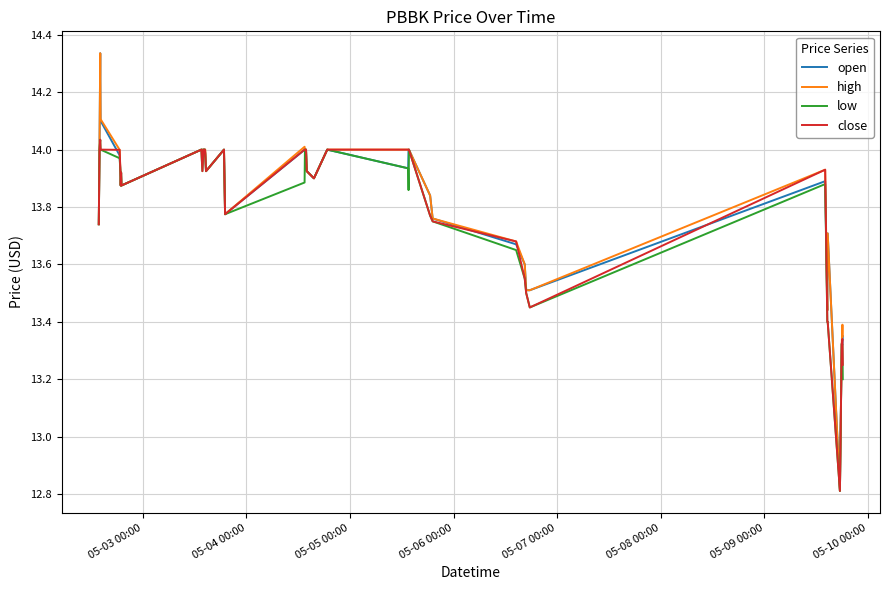

What is the lowest value of the close series?

12.8